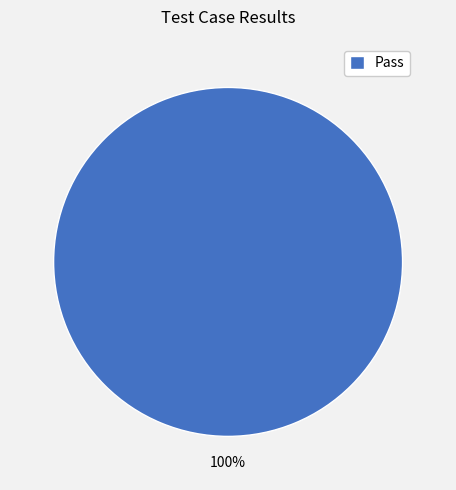

Which slice represents more than half of the pie?

Pass